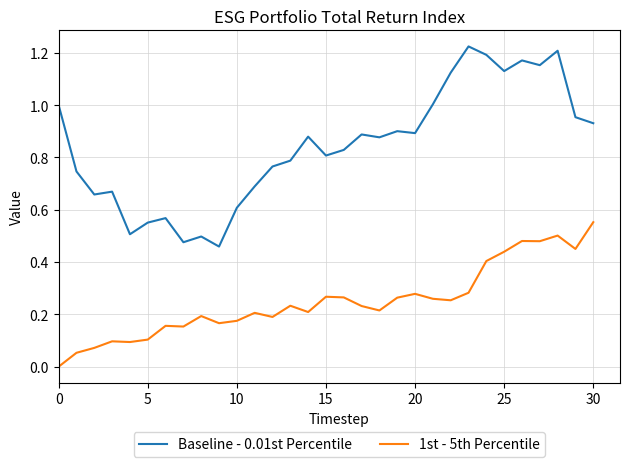

Which series has the largest total across all categories?

Baseline - 0.01st Percentile